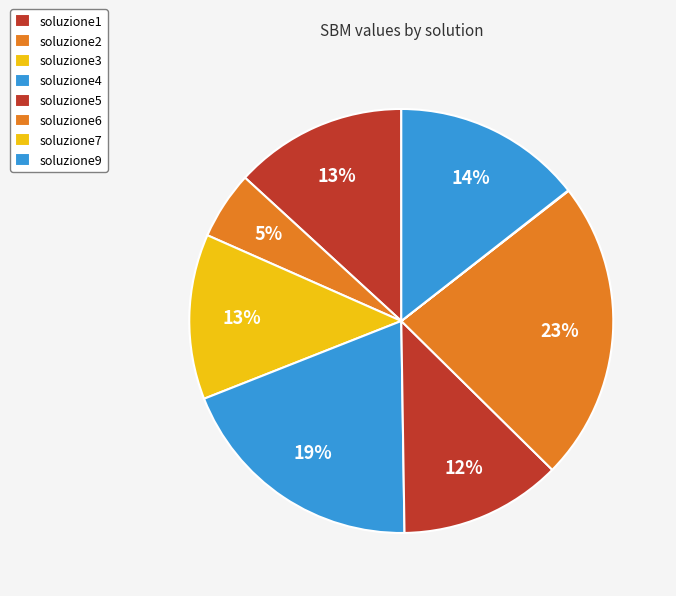

To the nearest percent, what is the difference between the largest and smallest slice percentages?

23%